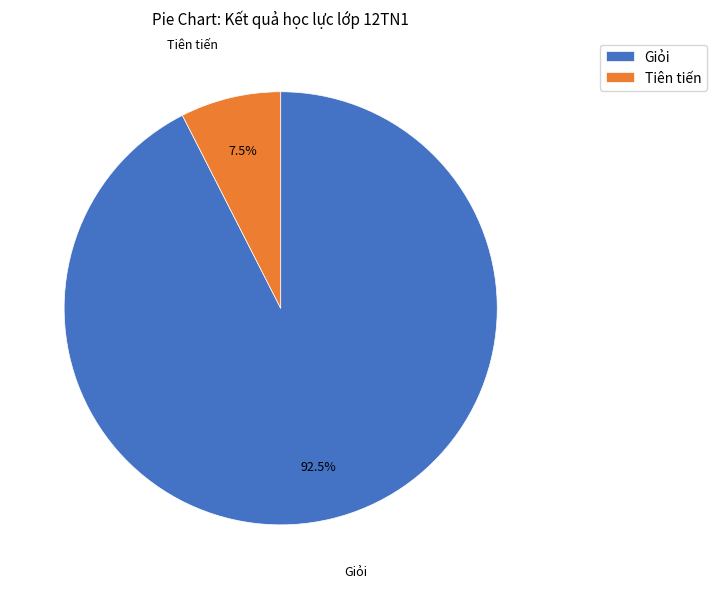

What is the majority slice?

Giỏi